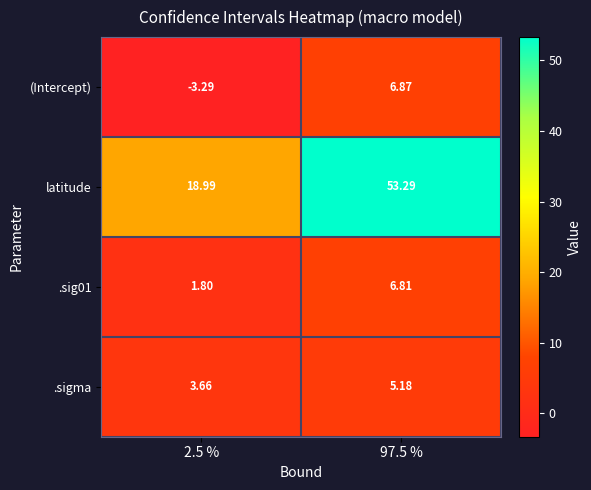

Which series has the largest range (max minus min)?

latitude